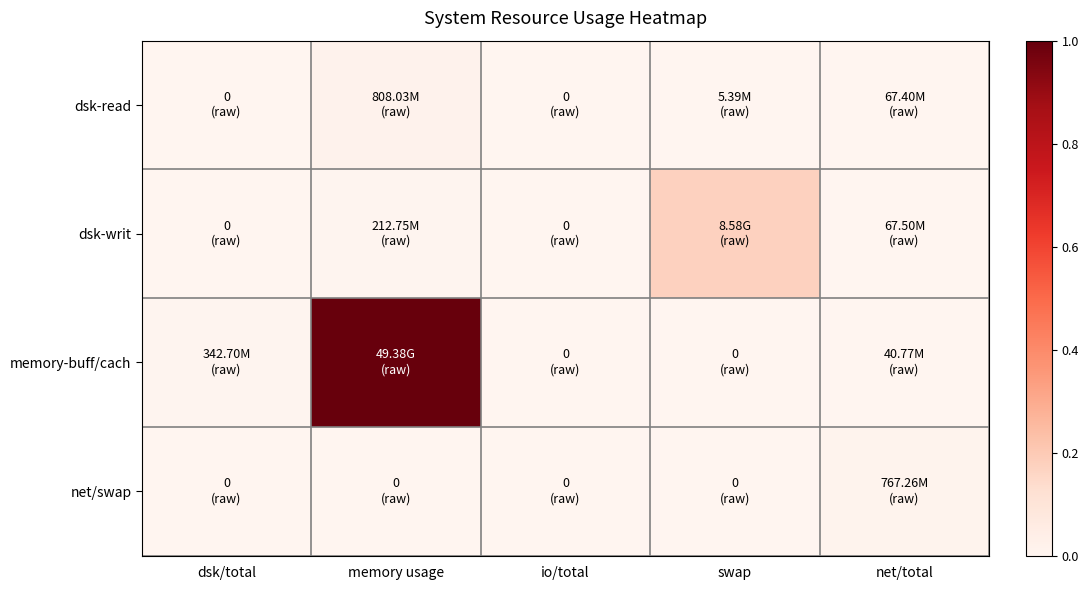

Between swap and dsk/total, which is larger?

swap